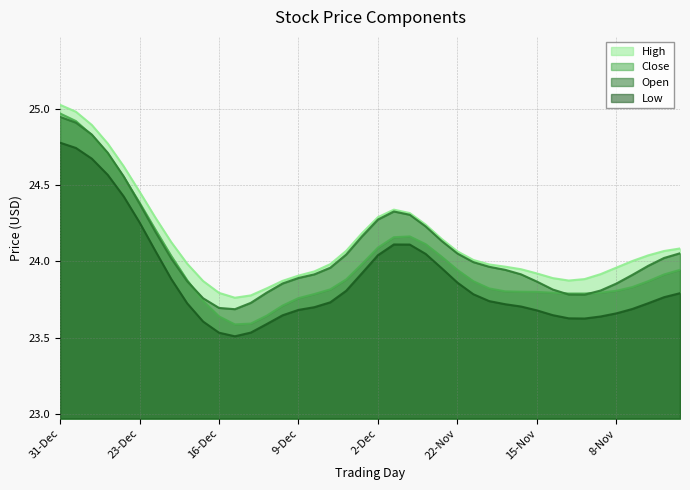

True or false: Low and Open intersect in this chart.

False